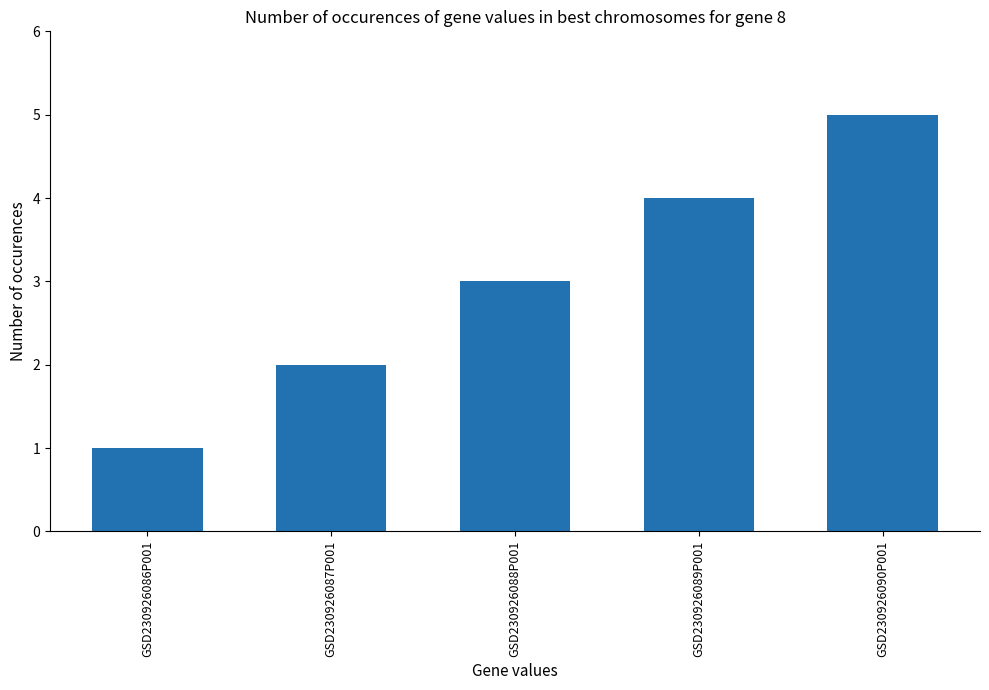

How many values are below 3?

2